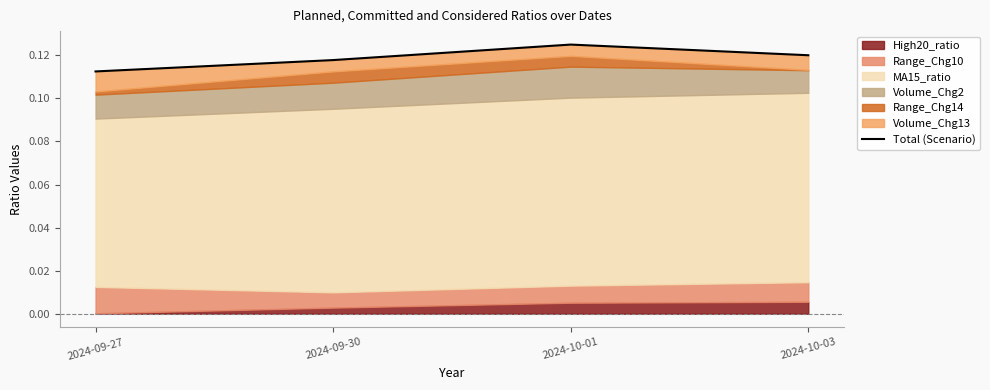

What is the label of the 2nd point from the left?

2024-09-30